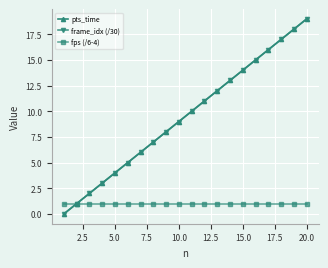

What is the value of the fps (/6-4) point at the 15th from the left?

1